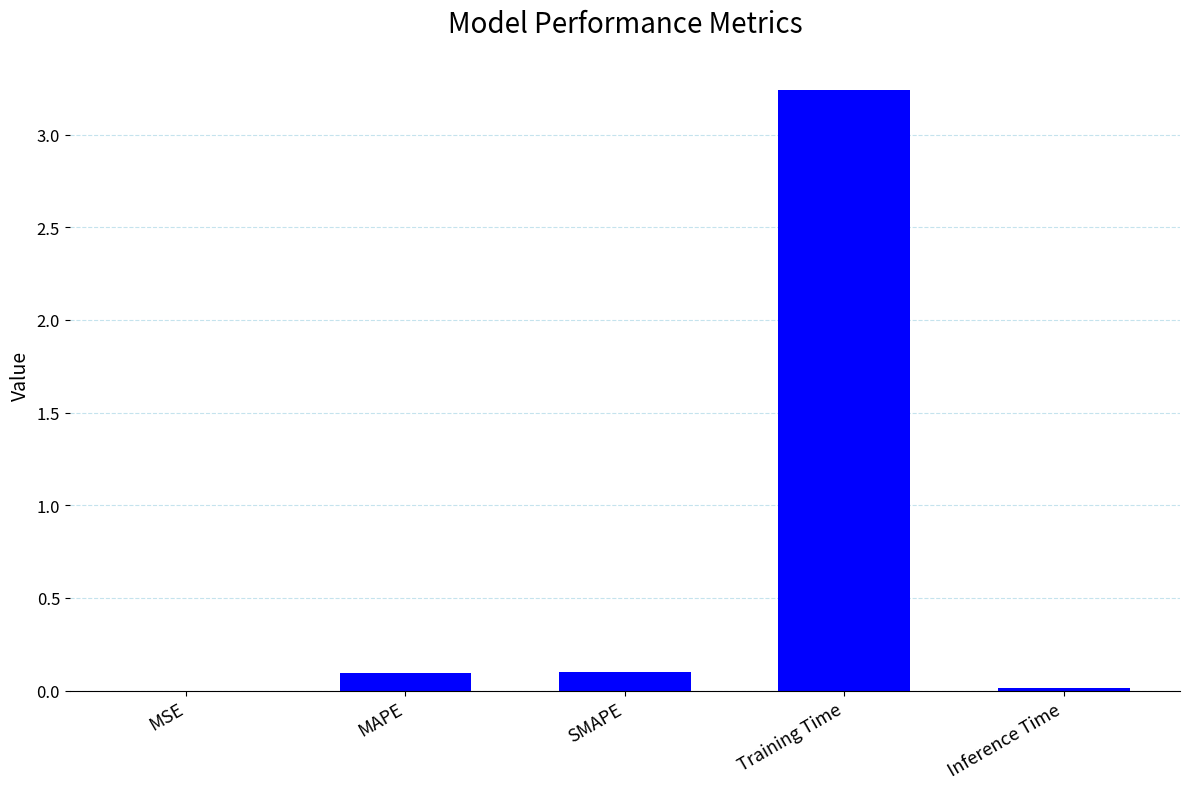

Are the bars grouped side by side (vs. stacked)?

No